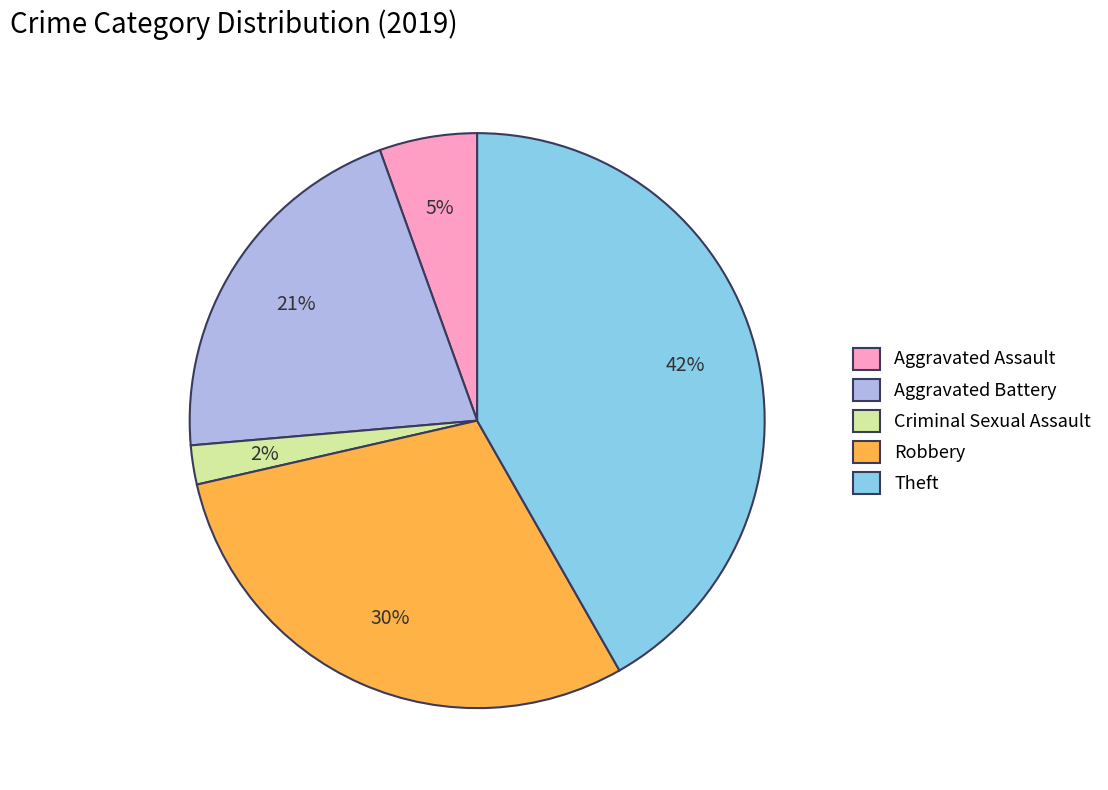

To the nearest percent, what is the combined percentage of Robbery and Aggravated Assault?

35%